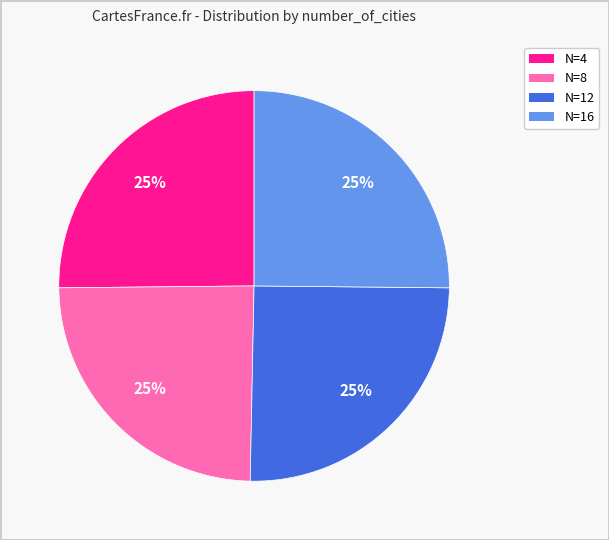

To the nearest percent, what is the average slice percentage?

25%